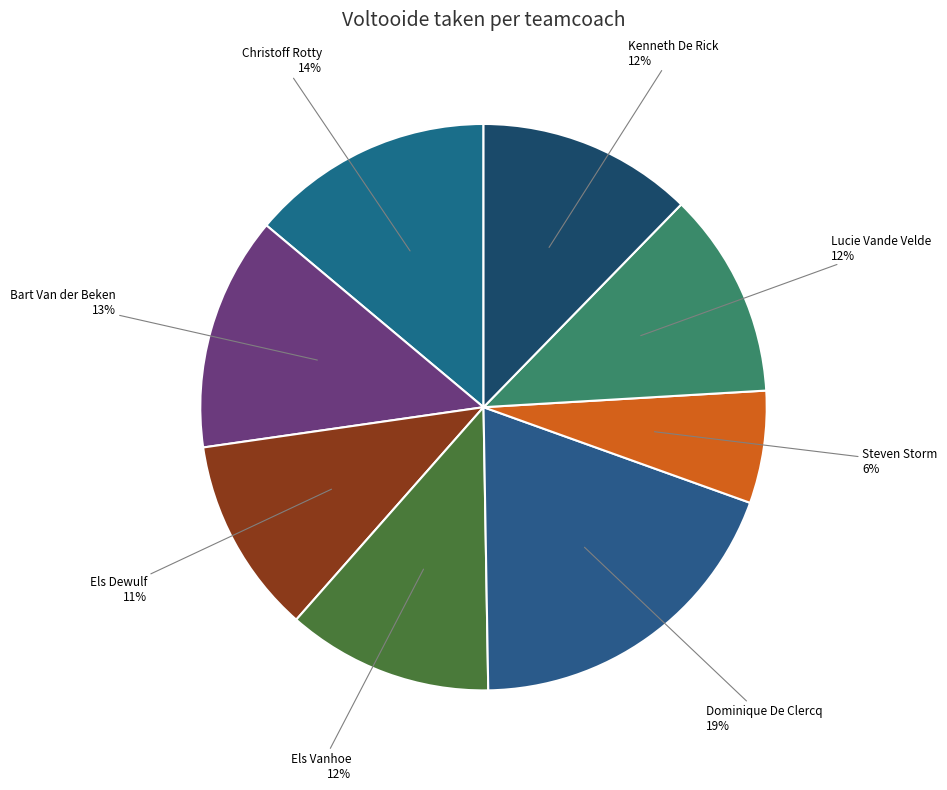

True or false: Els Dewulf accounts for 11% of the total.

True